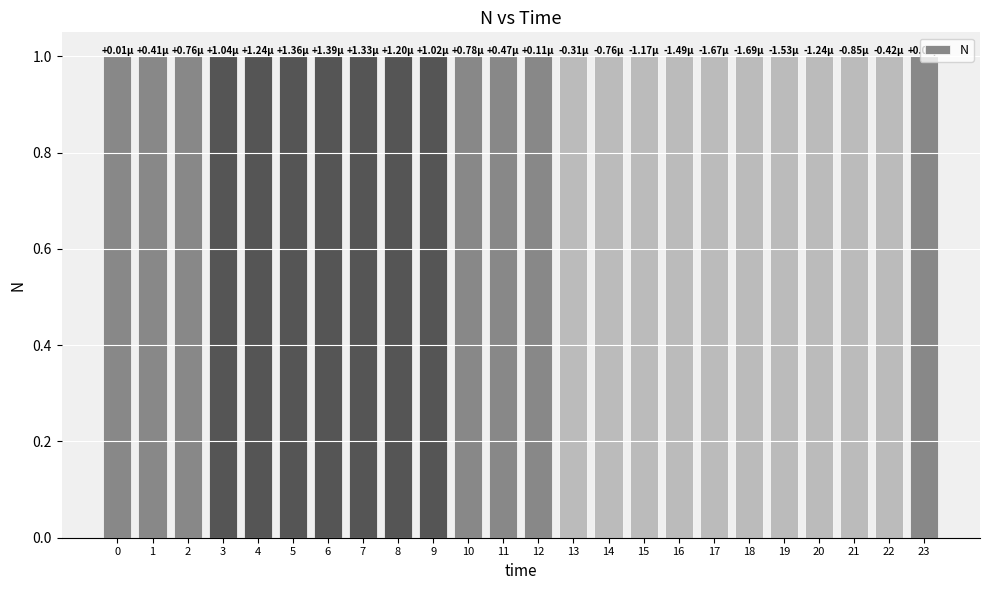

Are the bars horizontal?

No